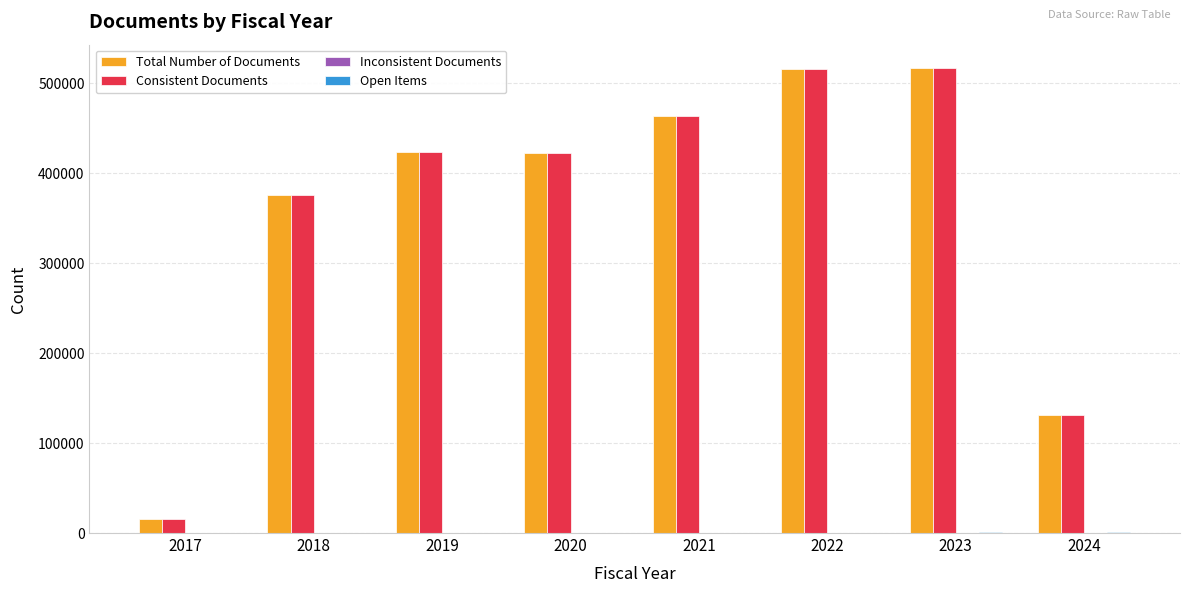

The value of Total Number of Documents at 2024 is 185784. True or false?

False